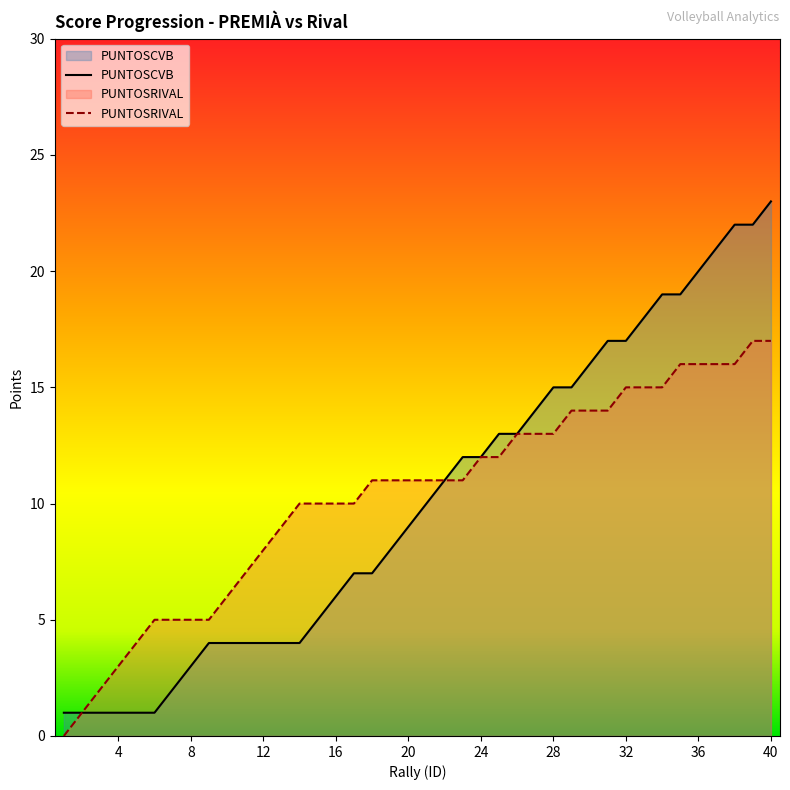

Is it true that PUNTOSCVB equals 18 at 33?

True